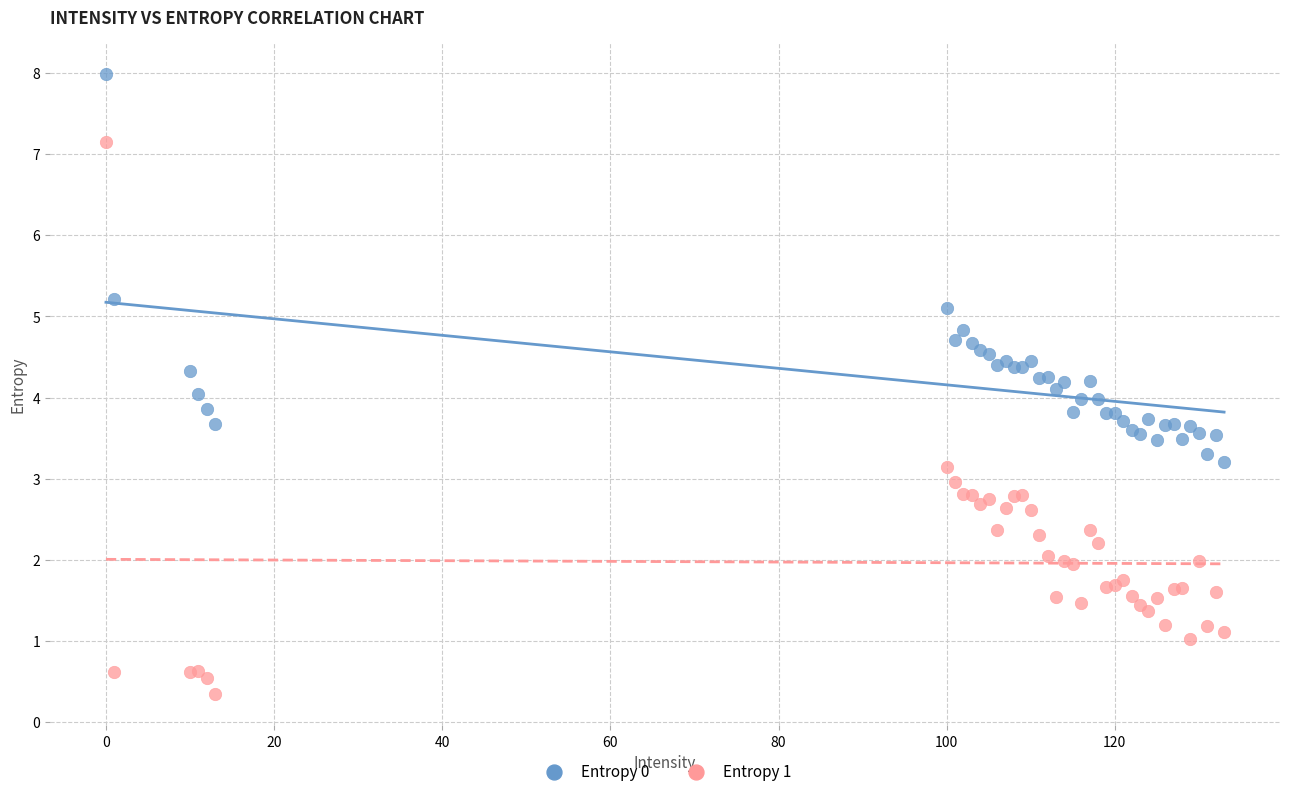

What are all the series names shown in the legend?

Entropy 0, Entropy 1